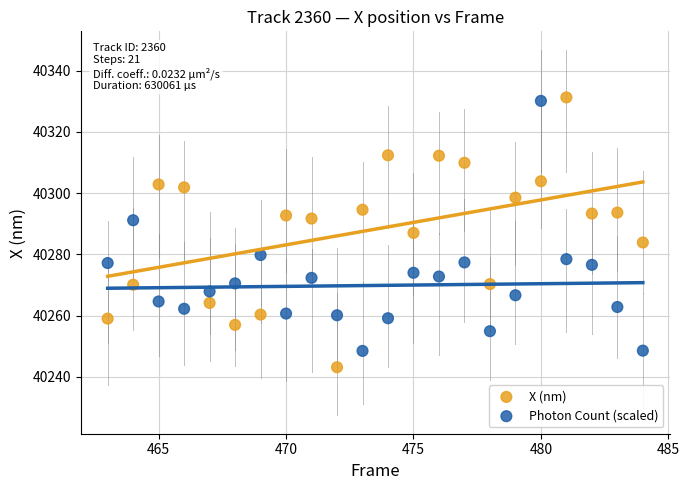

Which series reaches the minimum Y coordinate?

X (nm)